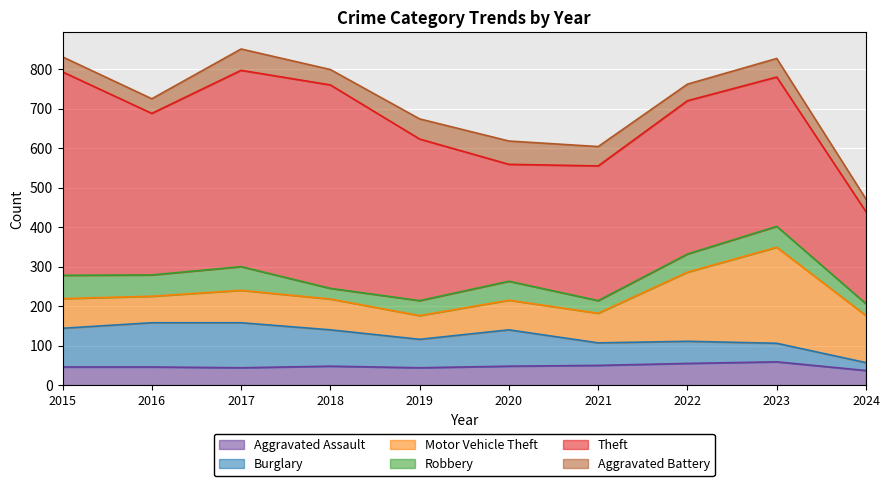

Reading left to right, list all the values displayed in this chart.

Aggravated Assault: 2015=46	2016=46	2017=44	2018=48	2019=44	2020=48	2021=50	2022=55	2023=59	2024=37
Burglary: 2015=98	2016=112	2017=114	2018=92	2019=72	2020=92	2021=57	2022=56	2023=47	2024=20
Motor Vehicle Theft: 2015=75	2016=67	2017=82	2018=78	2019=60	2020=75	2021=75	2022=175	2023=243	2024=119
Robbery: 2015=59	2016=54	2017=60	2018=27	2019=38	2020=48	2021=32	2022=46	2023=53	2024=30
Theft: 2015=515	2016=409	2017=497	2018=515	2019=409	2020=296	2021=341	2022=388	2023=378	2024=233
Aggravated Battery: 2015=38	2016=37	2017=54	2018=39	2019=51	2020=59	2021=49	2022=42	2023=47	2024=32